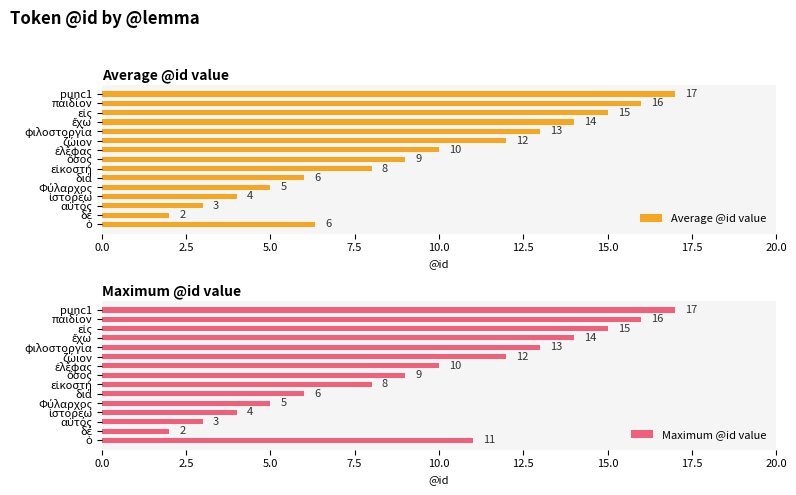

What is the sum of all Maximum @id value values?

145